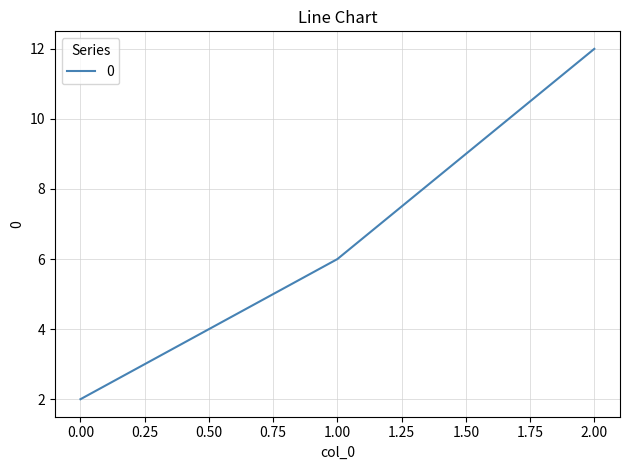

How many lines are shown in the chart?

1